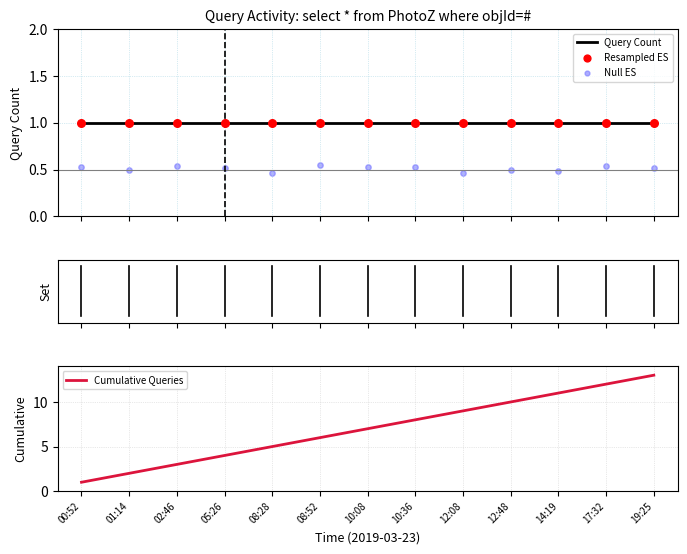

Which series contains the highest Y value?

Cumulative Queries